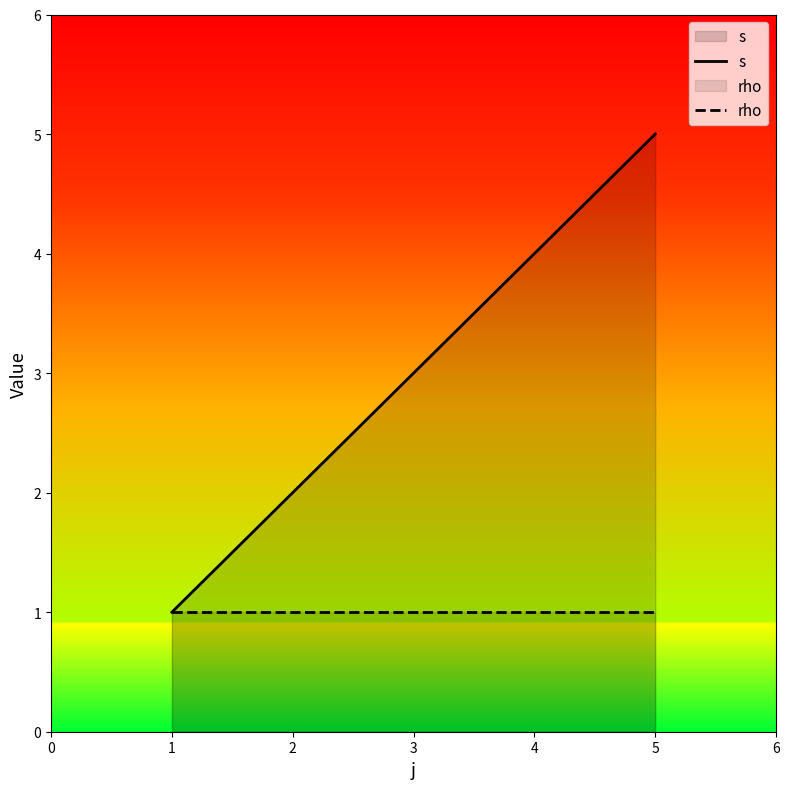

The value of s at 3 is 6. True or false?

False